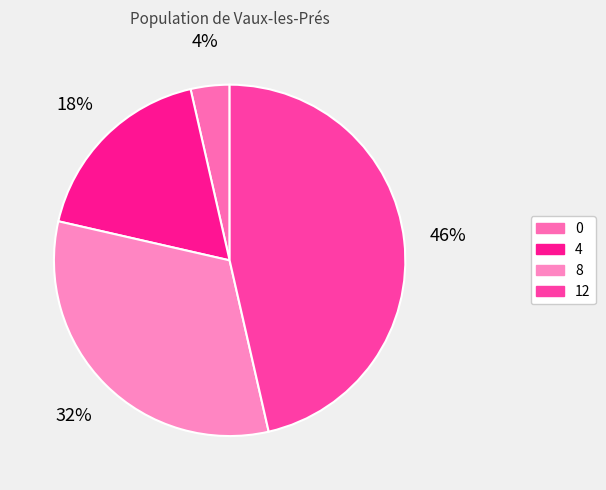

Combined, do 8 and 12 account for over 50%?

Yes